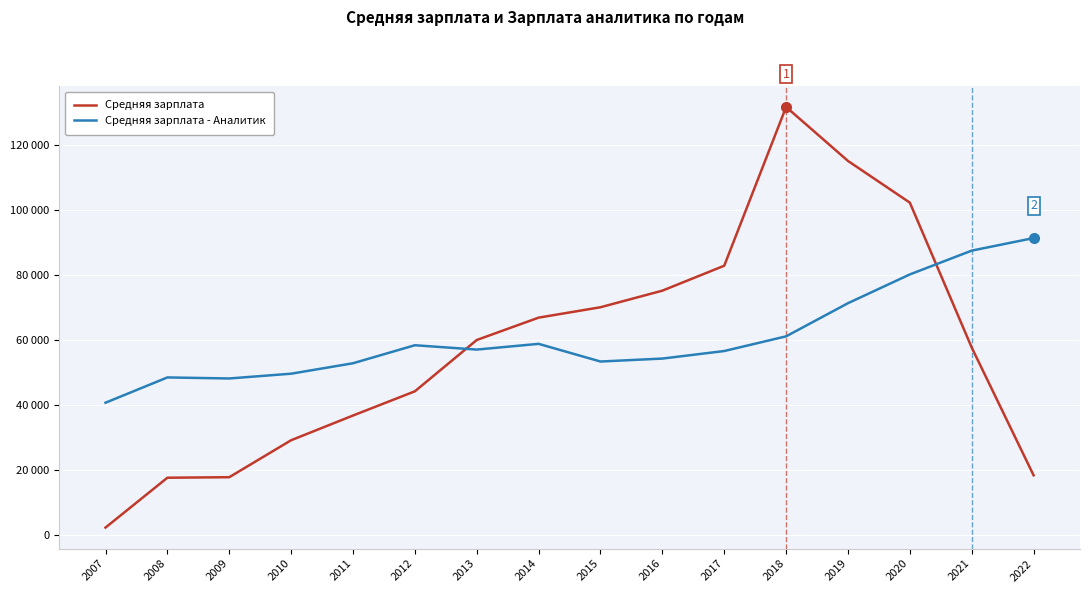

Reading left to right, what are all the values shown in this chart?

Средняя зарплата: 2007=2196	2008=17549	2009=17709	2010=29093	2011=36700	2012=44153	2013=59954	2014=66837	2015=70039	2016=75145	2017=82823	2018=131701	2019=115086	2020=102243	2021=57623	2022=18294
Средняя зарплата - Аналитик: 2007=40641	2008=48428	2009=48109	2010=49577	2011=52794	2012=58341	2013=57004	2014=58768	2015=53326	2016=54236	2017=56558	2018=61080	2019=71288	2020=80145	2021=87473	2022=91340